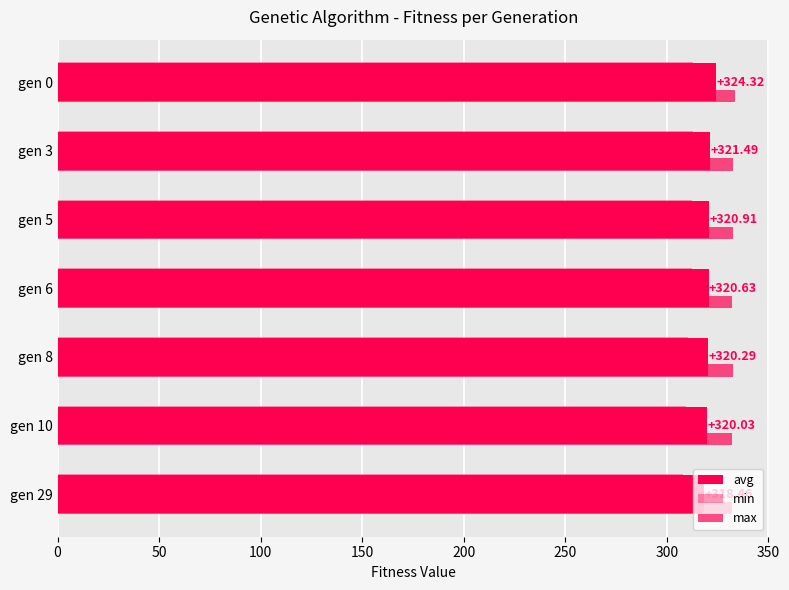

Count the number of data series in this chart.

3